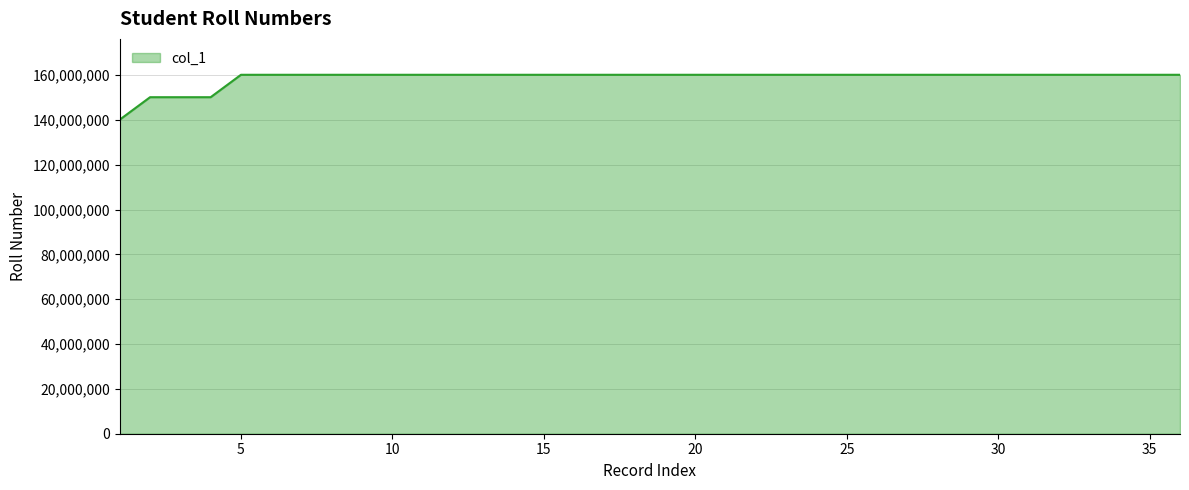

What is the difference between the maximum and minimum values?

20000016